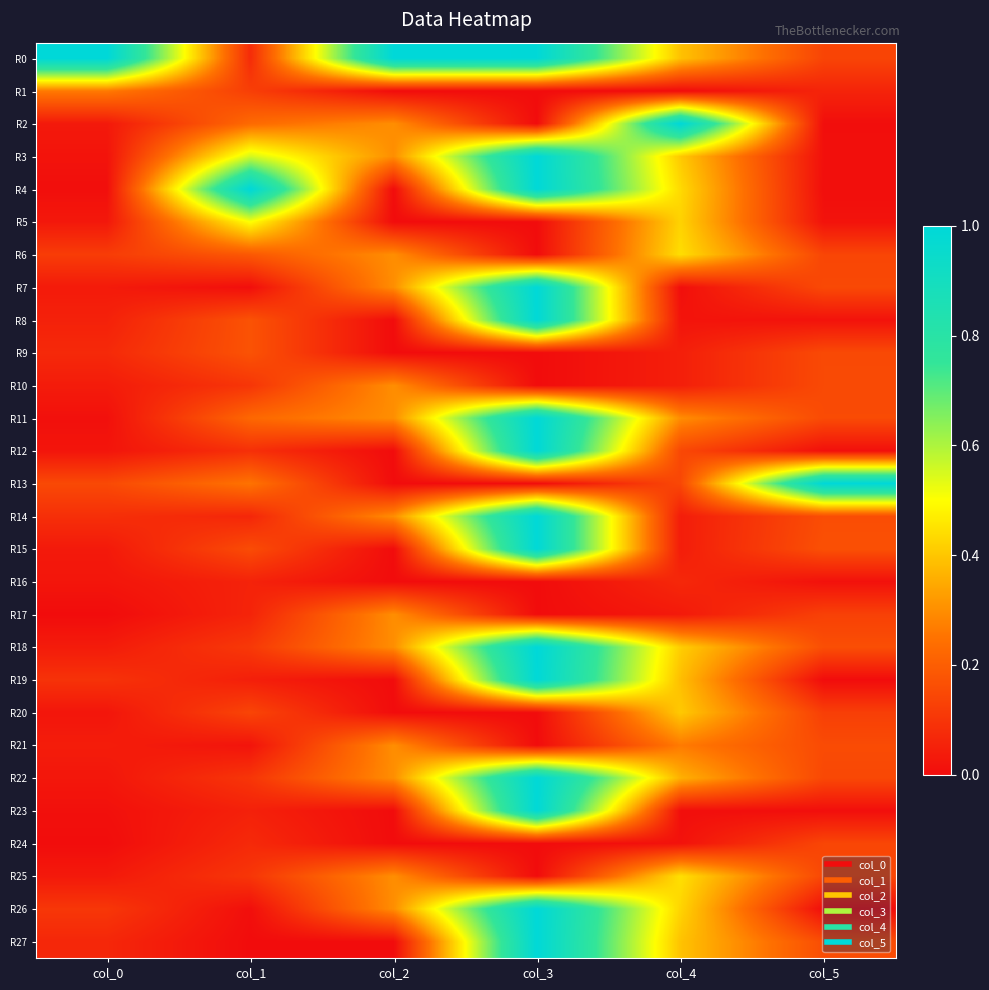

Rank the series by their maximum value, from lowest to highest.

R16, R24, R9, R1, R10, R17, R21, R20, R6, R25, R5, R22, R11, R19, R8, R12, R14, R15, R23, R3, R27, R7, R26, R0, R2, R4, R13, R18